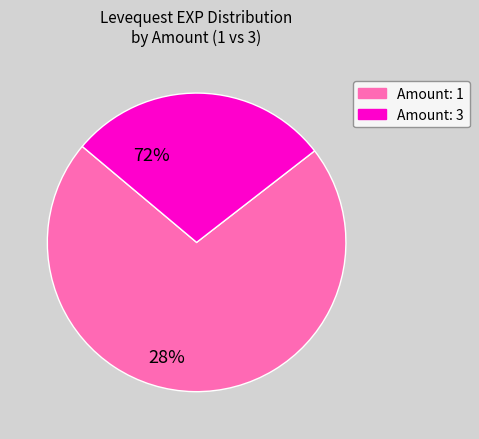

Count the number of slices in the pie.

2